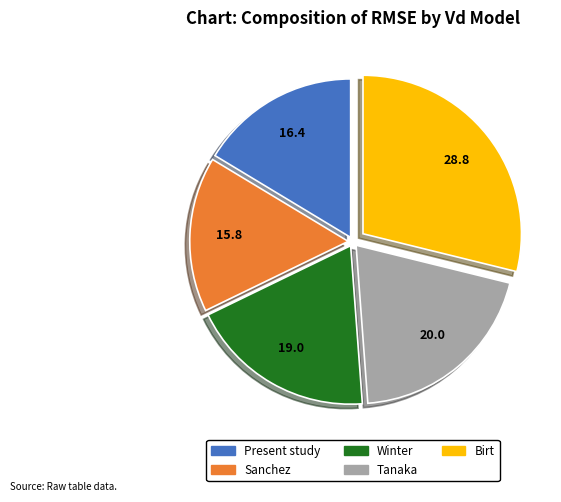

Is it true that Birt is 29% of the pie?

True